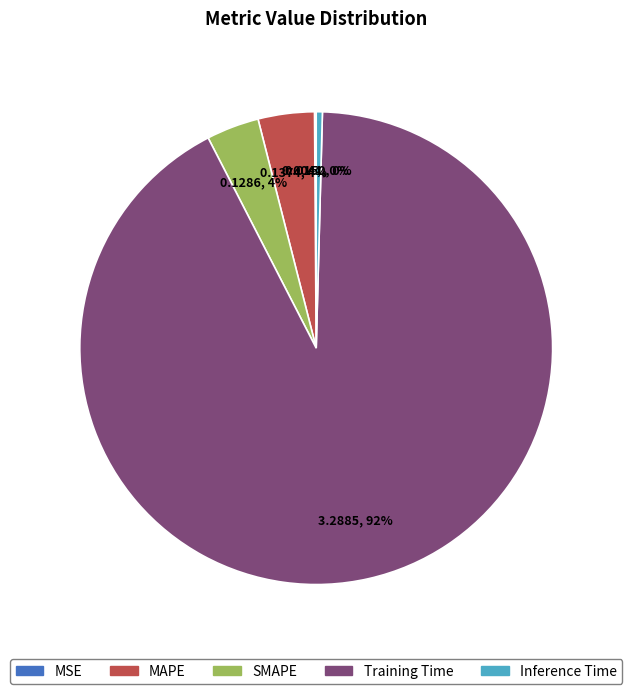

Do MAPE and SMAPE together represent more than half of the pie?

No